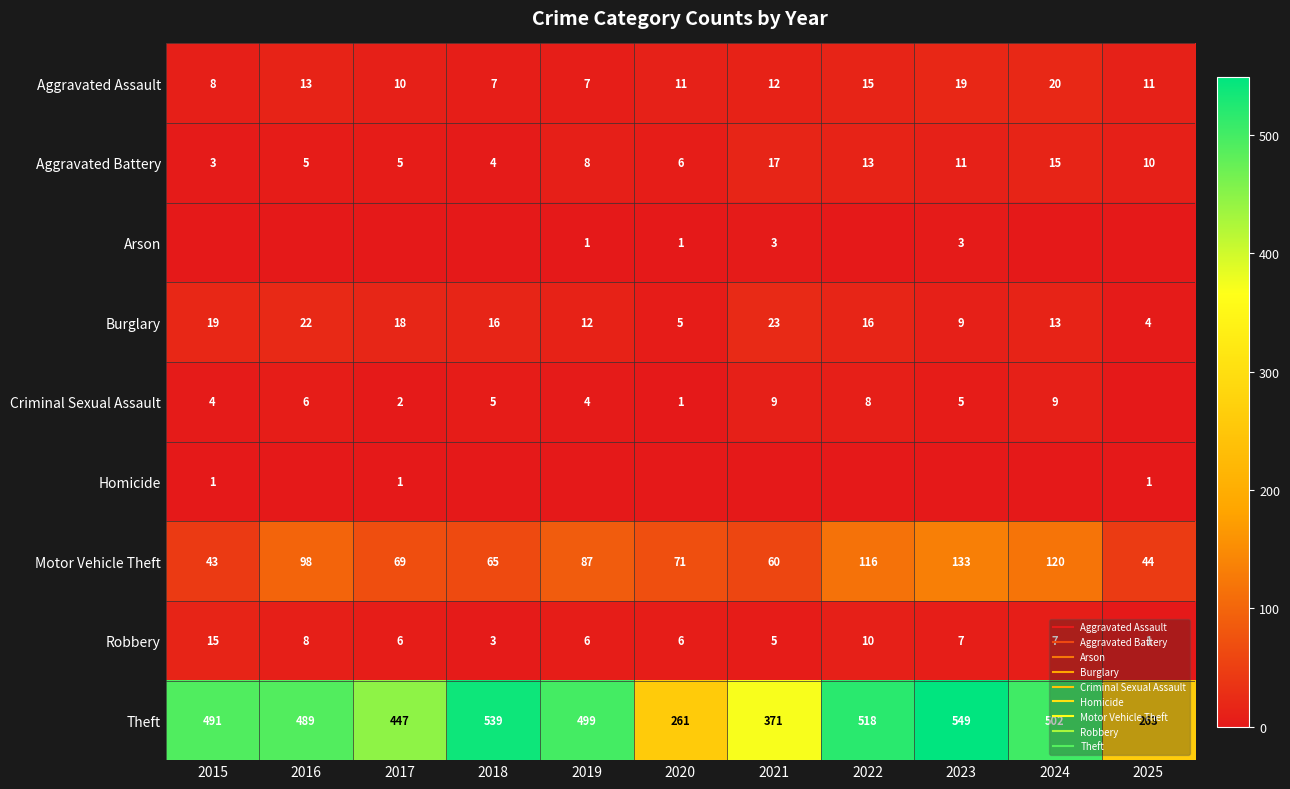

What is the greatest value displayed?

549